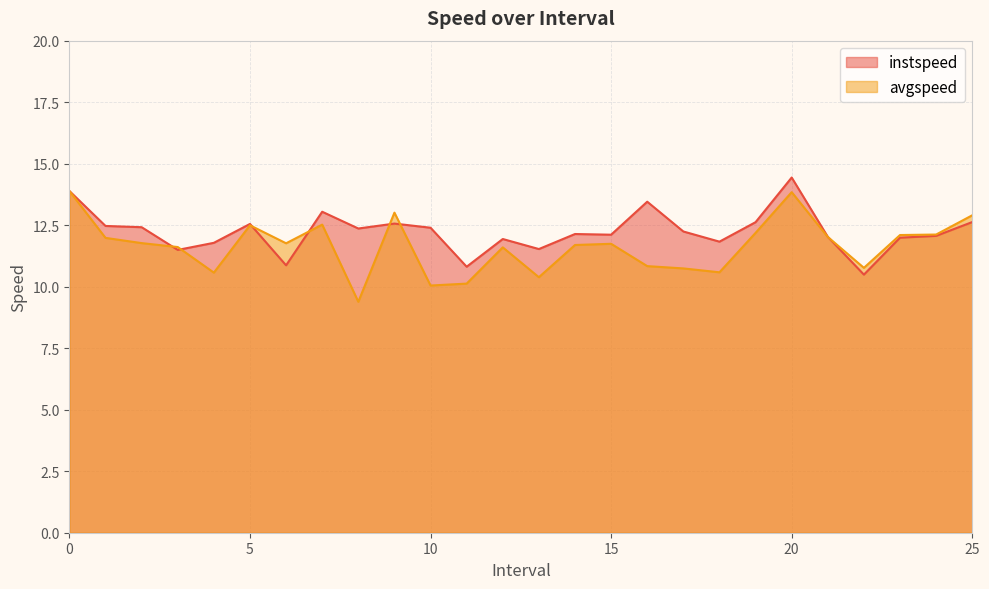

Reading left to right, extract all data points from this chart.

instspeed: 0=13.9	1.0=12.5	2.0=12.4	3.0=11.5	4.0=11.8	5.0=12.6	6.0=10.9	7.0=13.0	8.0=12.4	9.0=12.6	10.0=12.4	11.0=10.8	12.0=11.9	13.0=11.5	14.0=12.1	15.0=12.1	16.0=13.5	17.0=12.2	18.0=11.8	19.0=12.6	20.0=14.4	21.0=12.0	22.0=10.5	23.0=12.0	24.0=12.1	25.0=12.6
avgspeed: 0=13.9	1.0=12.0	2.0=11.8	3.0=11.6	4.0=10.6	5.0=12.5	6.0=11.8	7.0=12.5	8.0=9.4	9.0=13.0	10.0=10.0	11.0=10.1	12.0=11.6	13.0=10.4	14.0=11.7	15.0=11.7	16.0=10.8	17.0=10.7	18.0=10.6	19.0=12.2	20.0=13.8	21.0=12.0	22.0=10.8	23.0=12.1	24.0=12.1	25.0=12.9